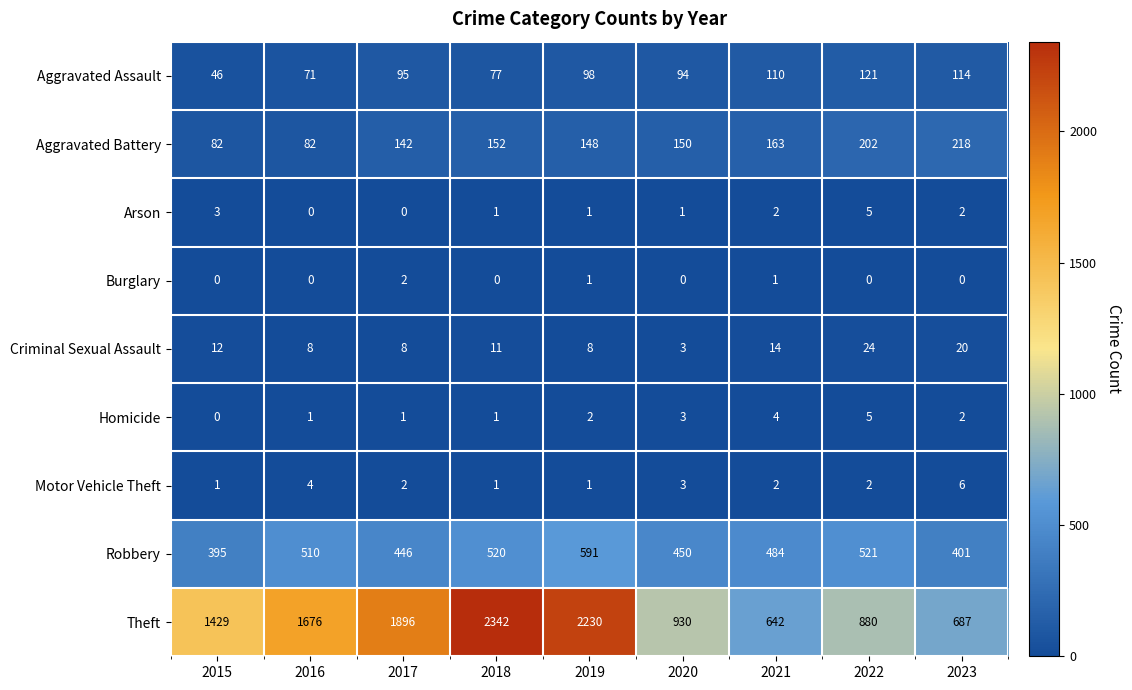

What is the average value of the Criminal Sexual Assault series?

12